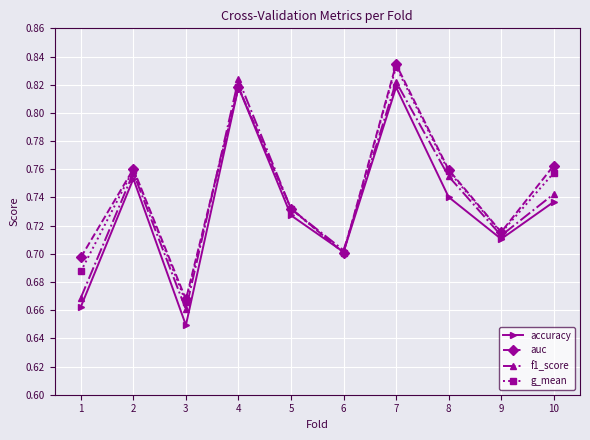

What is the difference between the f1_score values at 7 and 3?

0.2